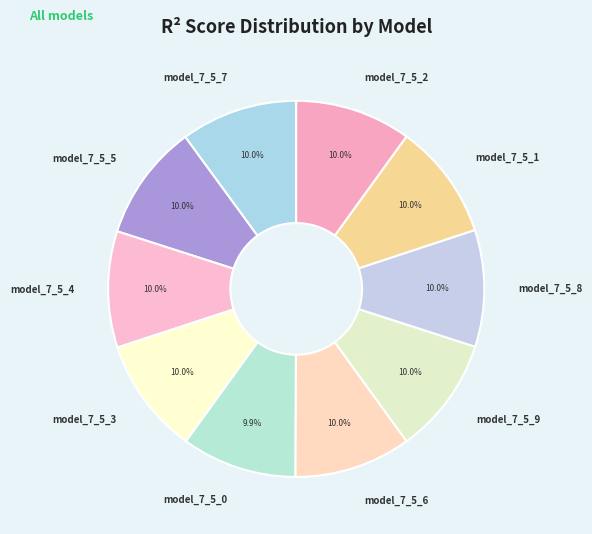

Is it true that model_7_5_7 is 3% of the pie?

False